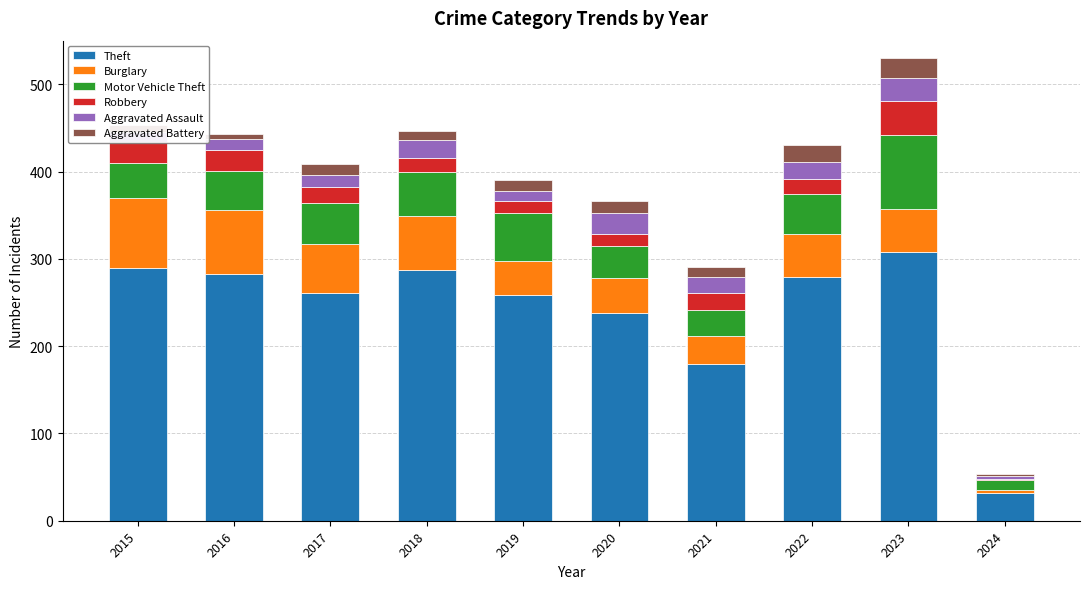

Is it true that Theft equals 106 at 2017?

False